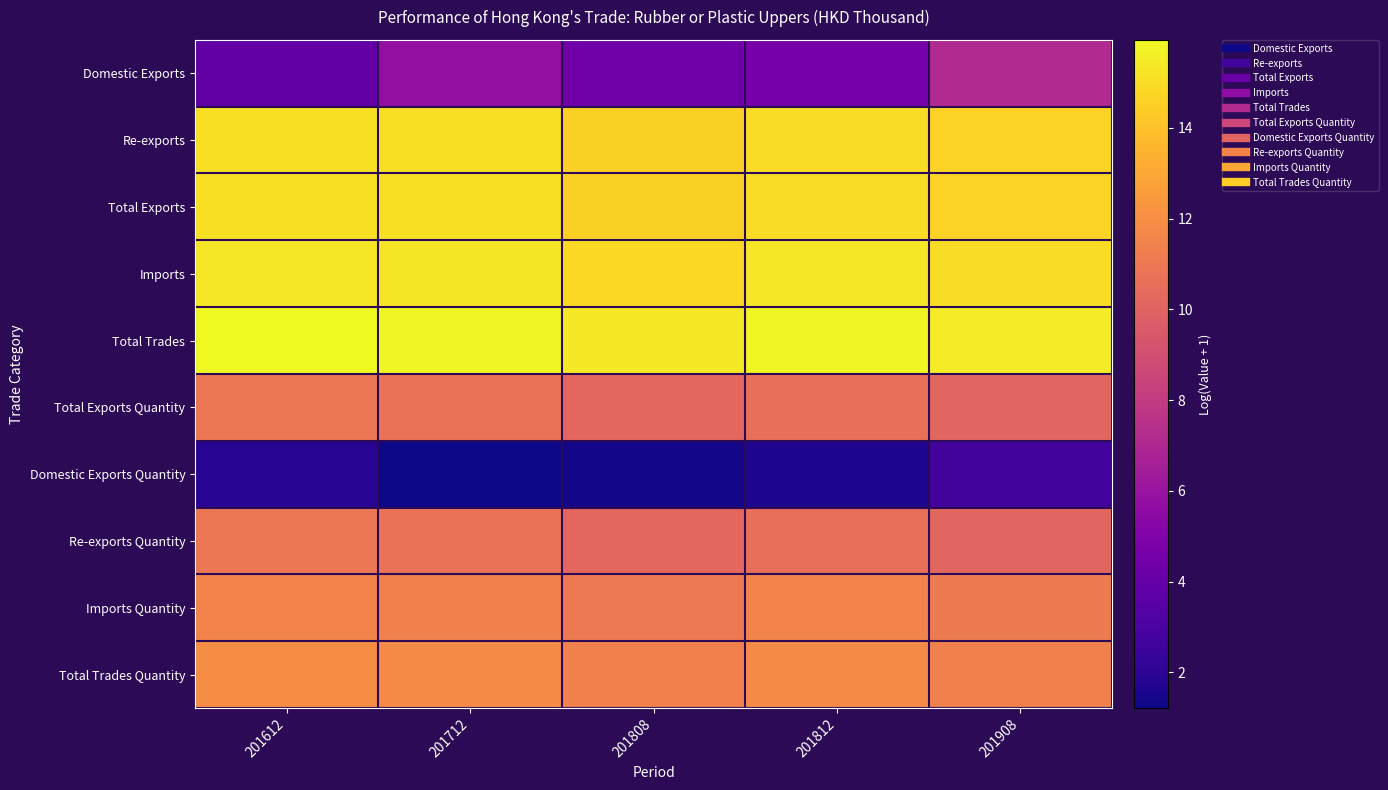

Reading left to right, extract all data points from this chart.

Domestic Exports: 201612=3.9	201712=5.8	201808=4.4	201812=4.6	201908=7.1
Re-exports: 201612=15.1	201712=15.1	201808=14.5	201812=15.0	201908=14.7
Total Exports: 201612=15.1	201712=15.1	201808=14.5	201812=15.0	201908=14.7
Imports: 201612=15.4	201712=15.3	201808=14.8	201812=15.3	201908=15.0
Total Trades: 201612=15.9	201712=15.9	201808=15.4	201812=15.9	201908=15.5
Total Exports Quantity: 201612=10.9	201712=10.8	201808=10.2	201812=10.6	201908=10.2
Domestic Exports Quantity: 201612=1.9	201712=1.2	201808=1.4	201812=1.6	201908=2.7
Re-exports Quantity: 201612=10.9	201712=10.8	201808=10.2	201812=10.6	201908=10.2
Imports Quantity: 201612=11.5	201712=11.4	201808=11.1	201812=11.5	201908=11.1
Total Trades Quantity: 201612=12.0	201712=11.9	201808=11.4	201812=11.9	201908=11.4